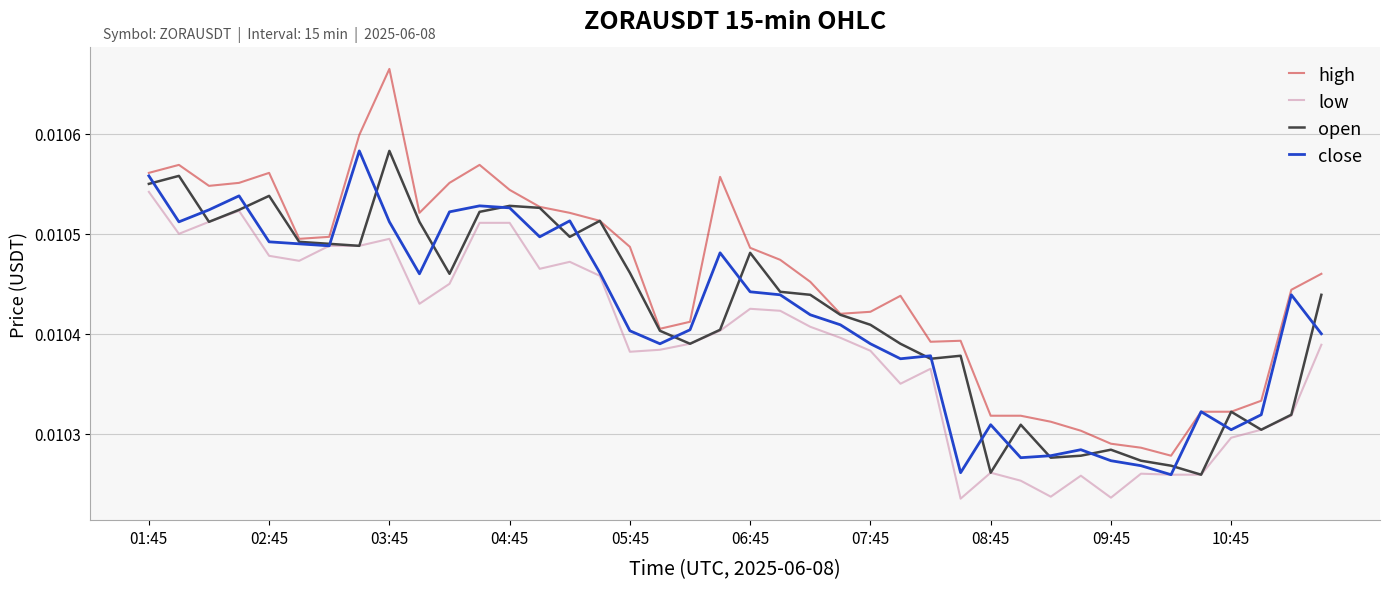

Which series has the largest total across all categories?

high